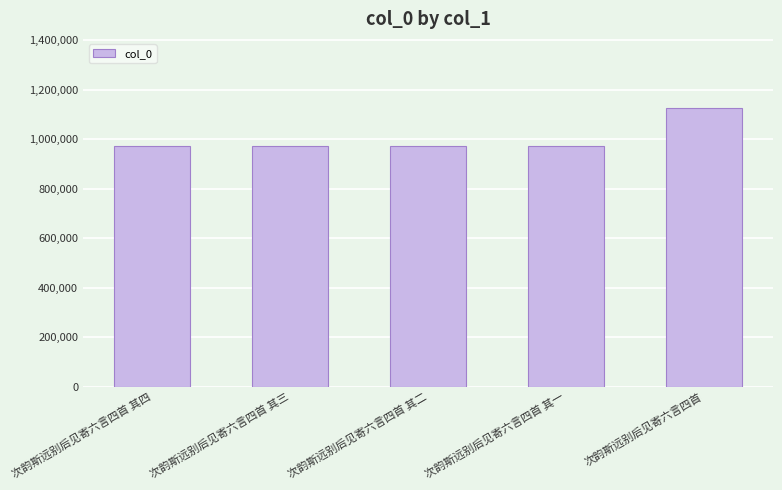

Read the value at 次韵斯远别后见寄六言四首 其四, to the nearest 10.

974540